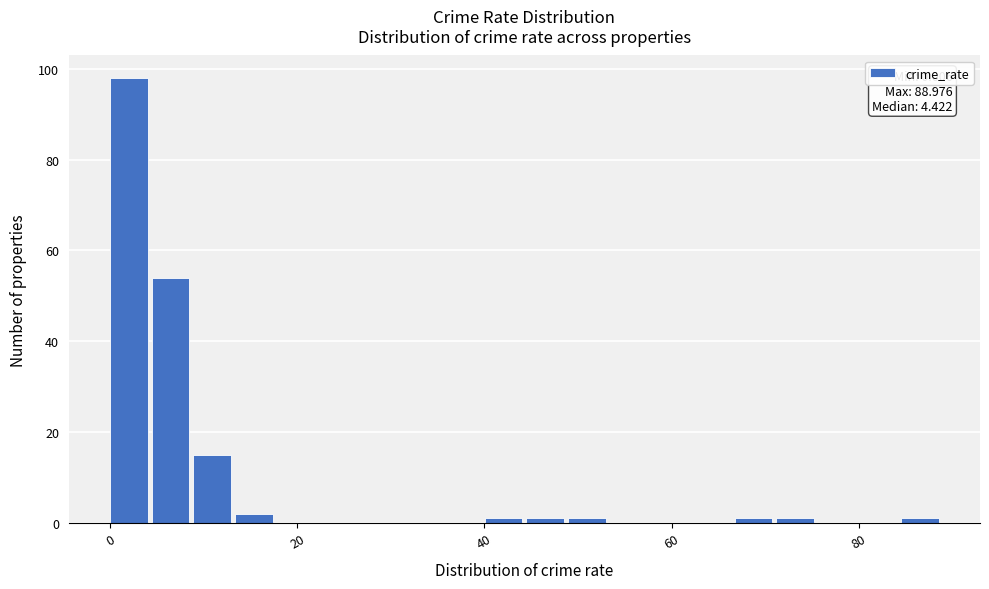

Around what value on the x-axis is the tallest bar? Give the approximate position of its centre, as read against the axis.

2